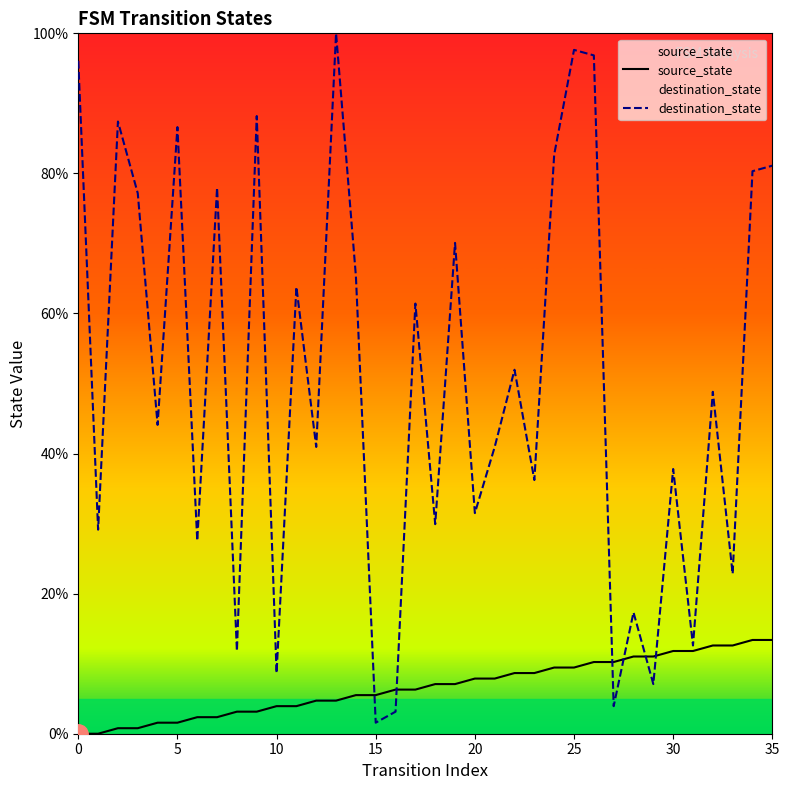

What is the sum of all destination_state values?

1820.5